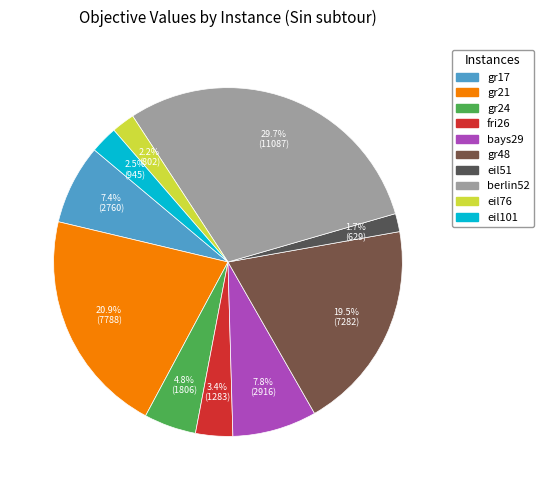

Which category has the smallest portion of the pie?

eil51